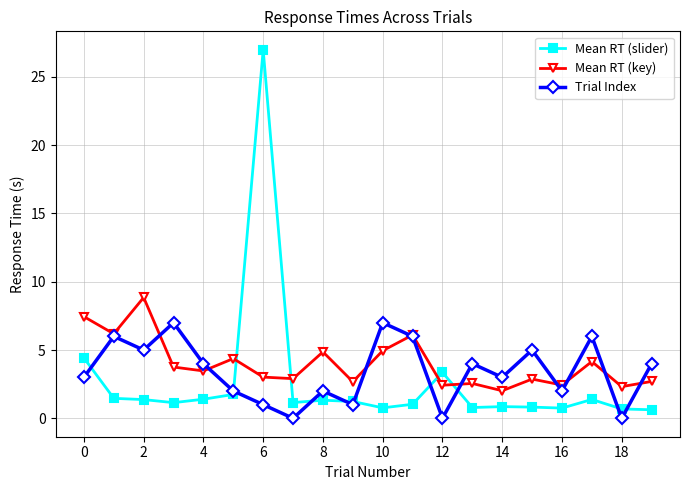

What is the minimum value for Mean RT (slider)?

0.6